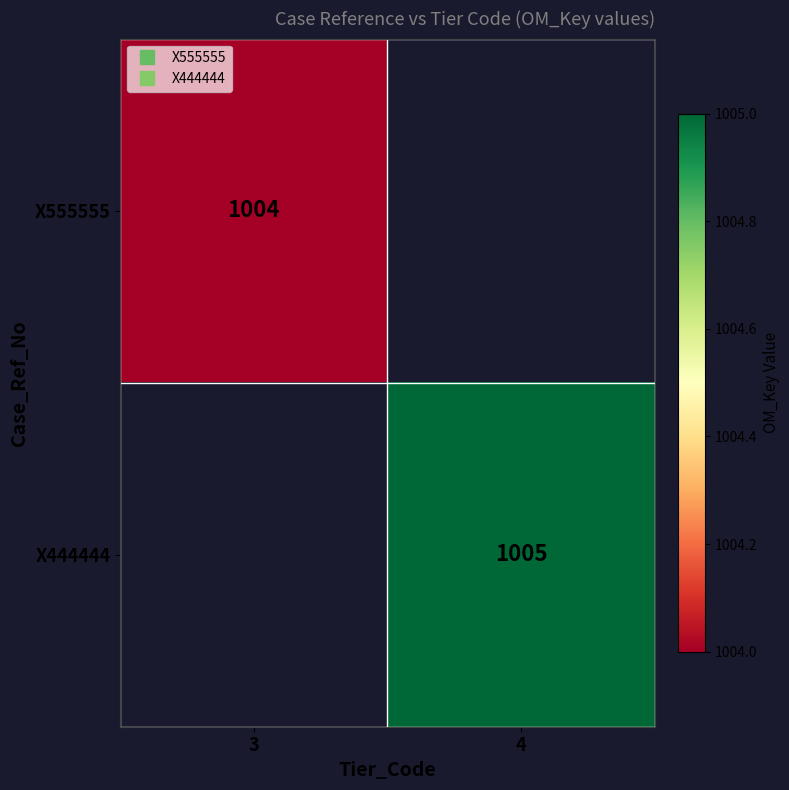

At how many categories does at least one series exceed 1004?

1